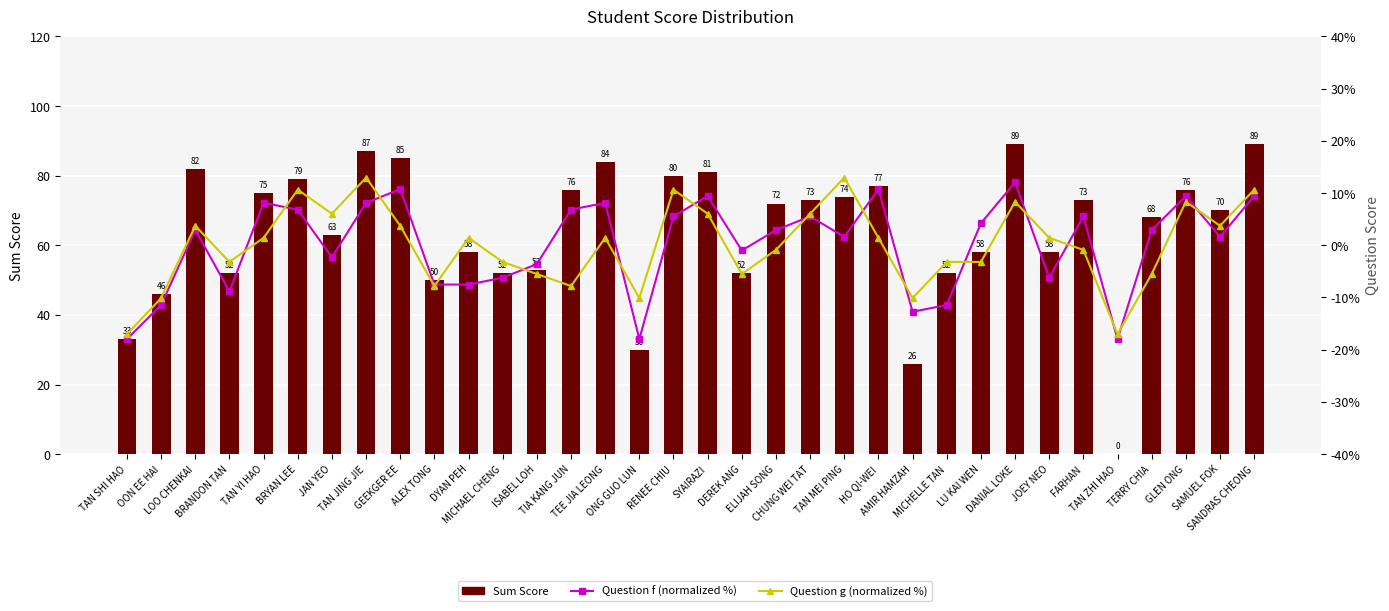

Which series changed the most between TIA KANG JUN and TAN MEI PING?

Question g (normalized %)